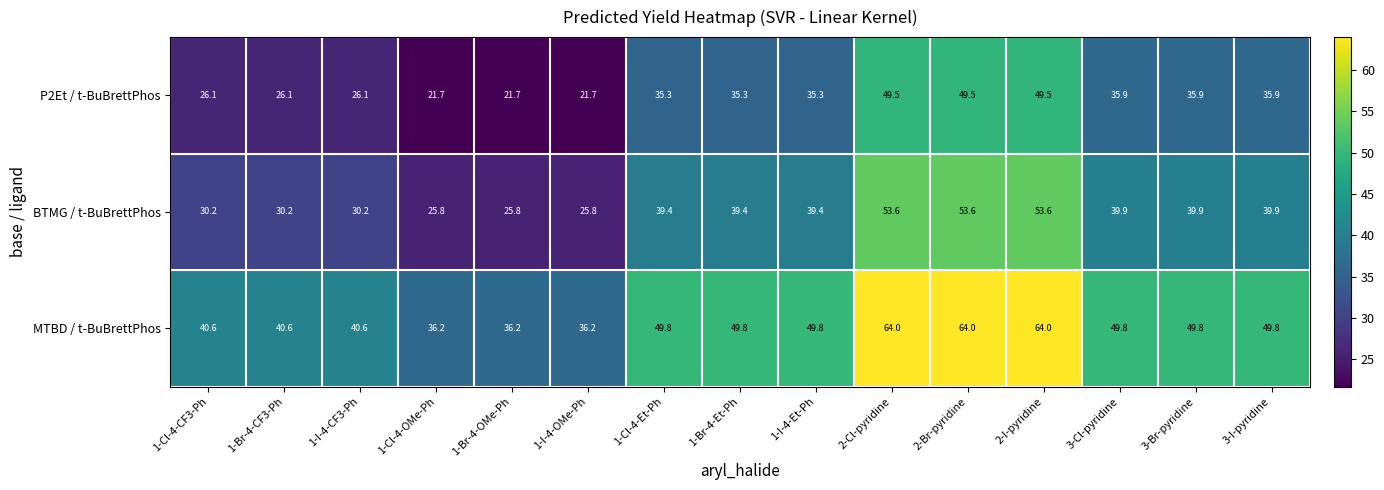

What is the difference between the highest and lowest values at 1-Cl-4-Et-Ph?

14.5